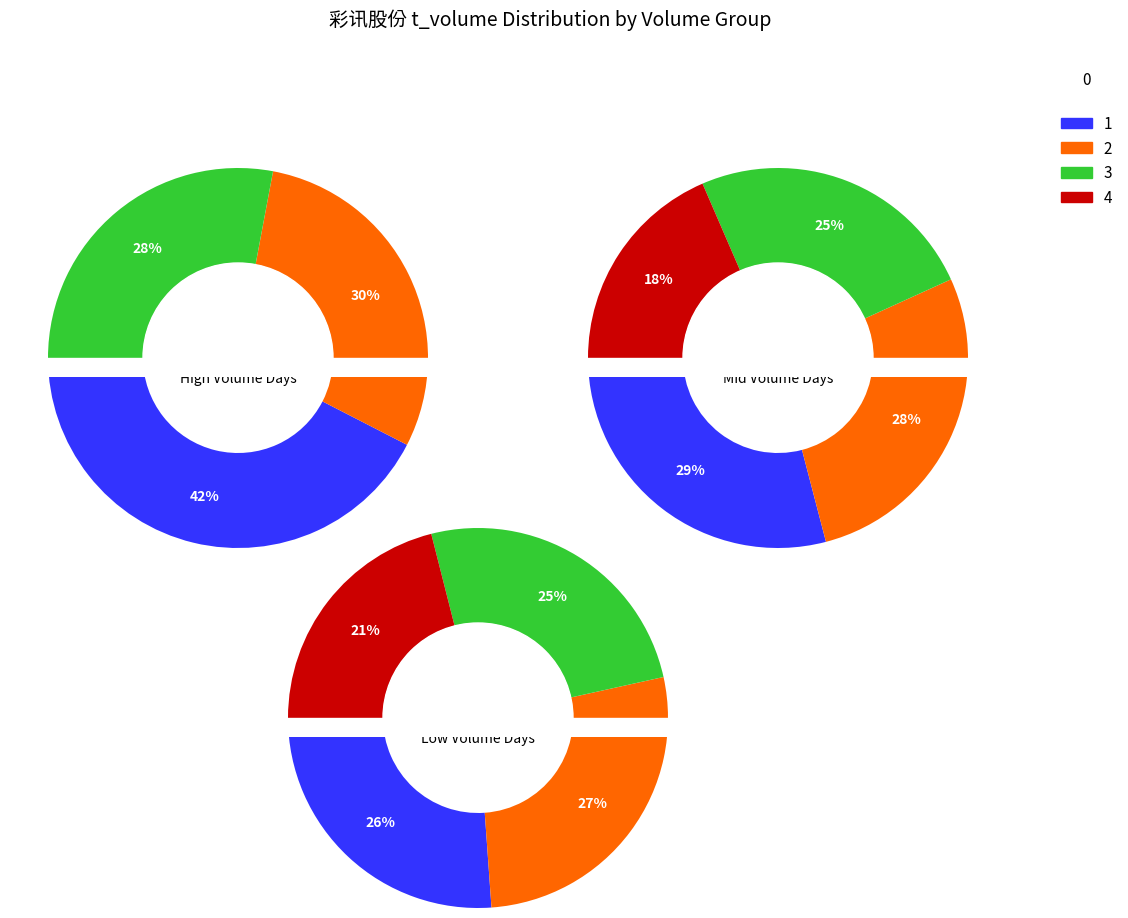

True or false: 2022-10-28 accounts for 23% of the total.

False